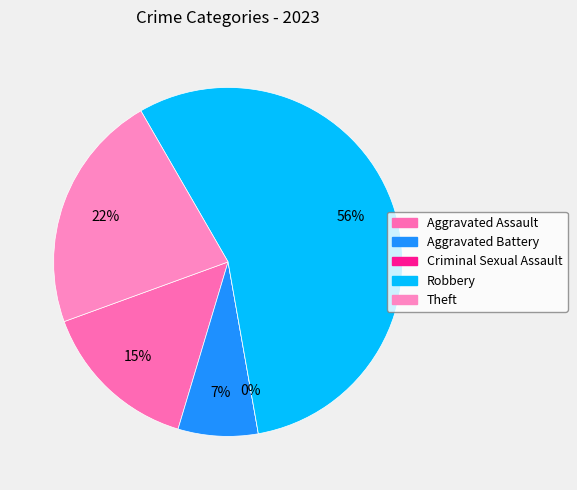

True or false: Theft accounts for 22% of the total.

True